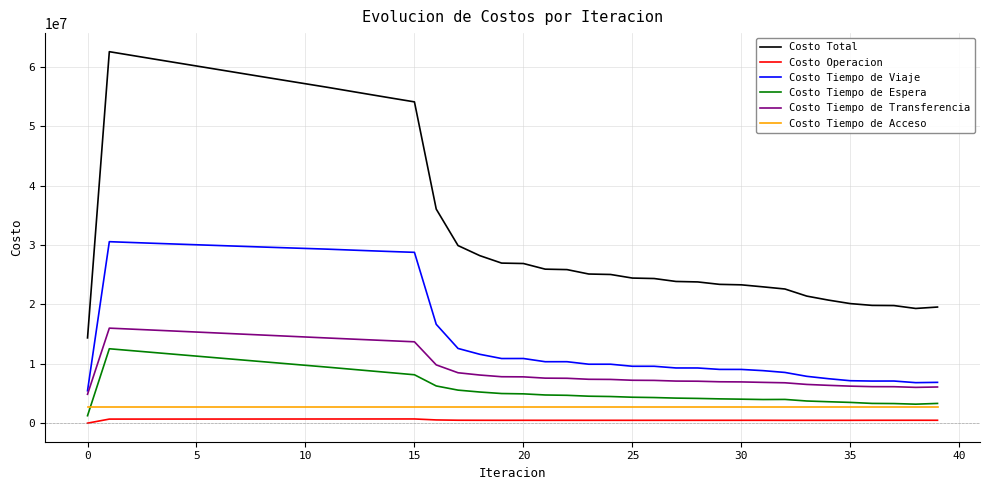

True or false: Costo Tiempo de Viaje and Costo Tiempo de Acceso intersect in this chart.

False